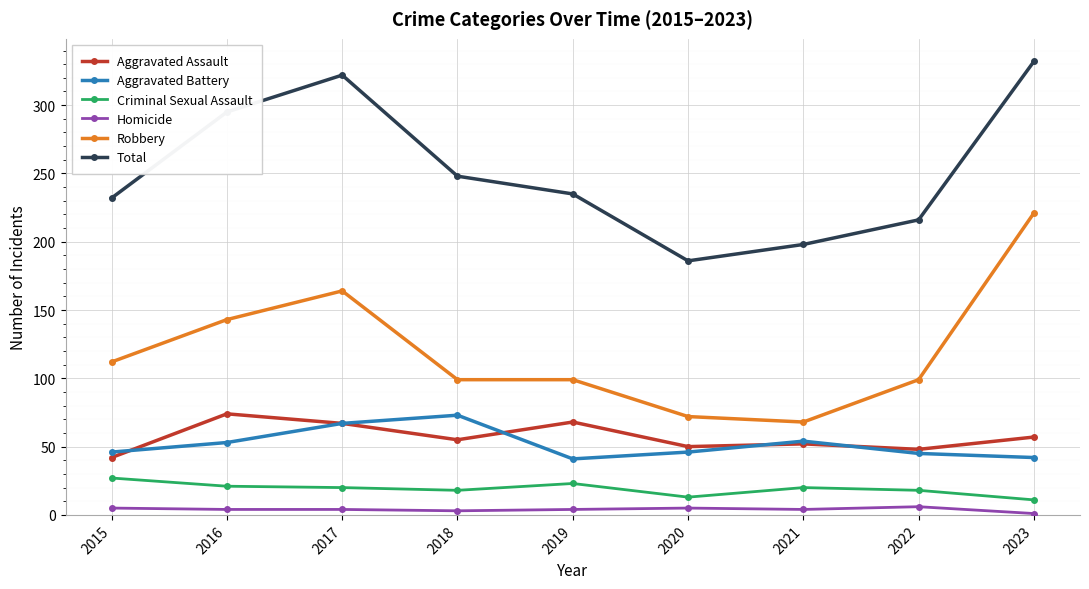

Does the chart have visible grid lines?

Yes